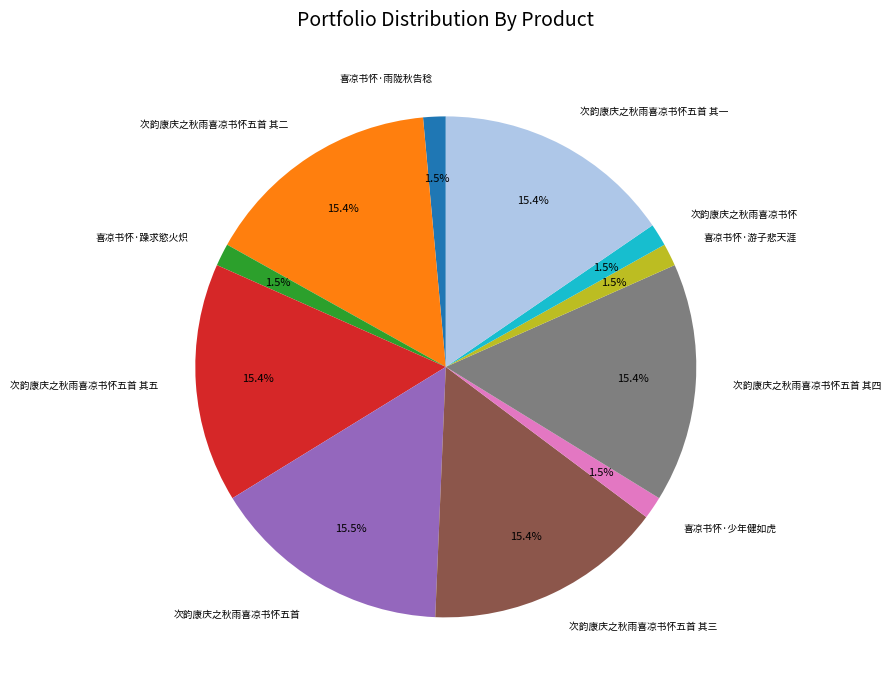

What is the ratio of the value at 喜凉书怀·游子悲天涯 to the value at 喜凉书怀·躁求慾火炽?

1.0